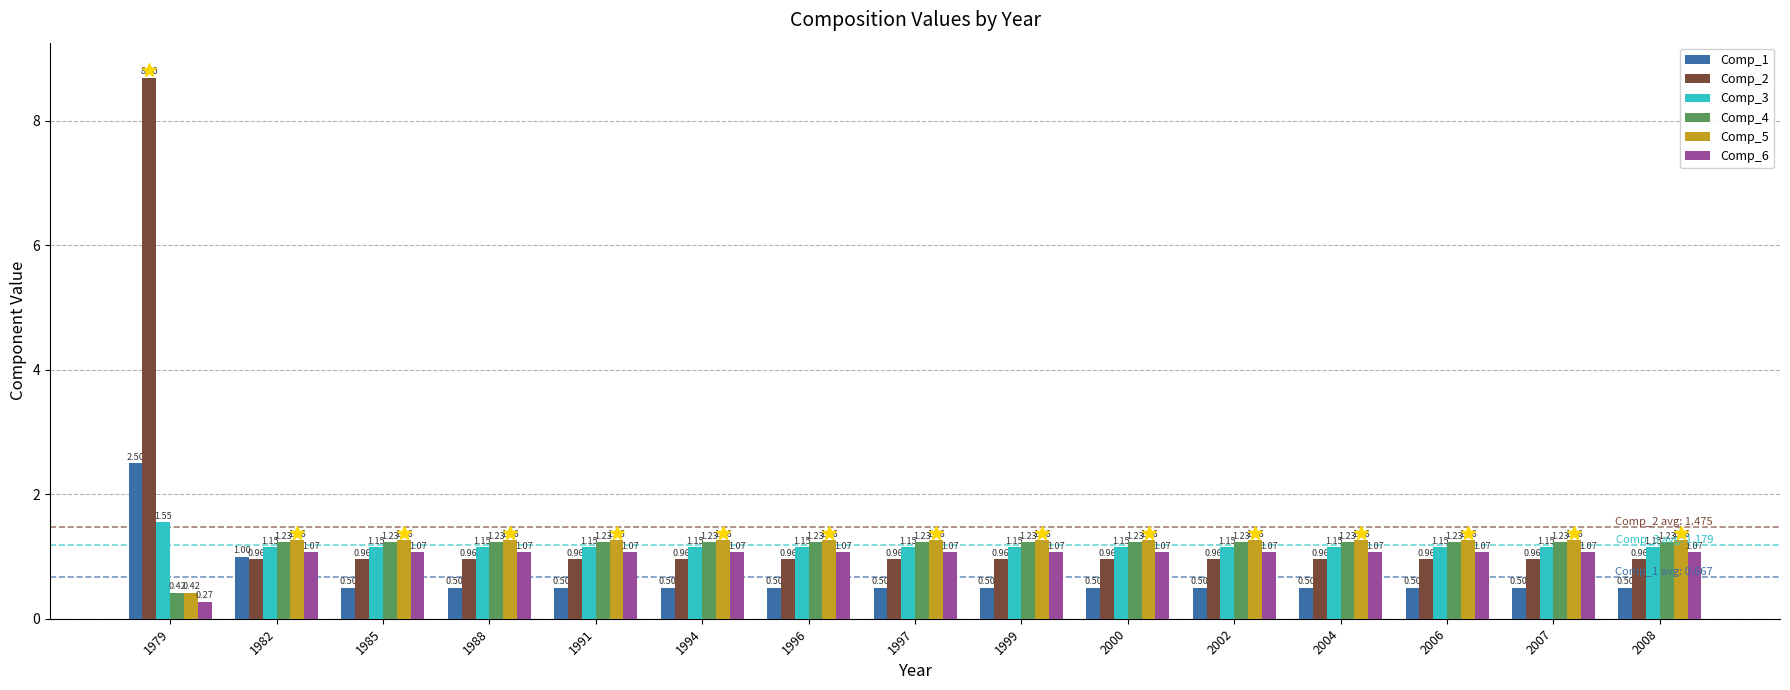

How many values in the Comp_4 series exceed 1?

14